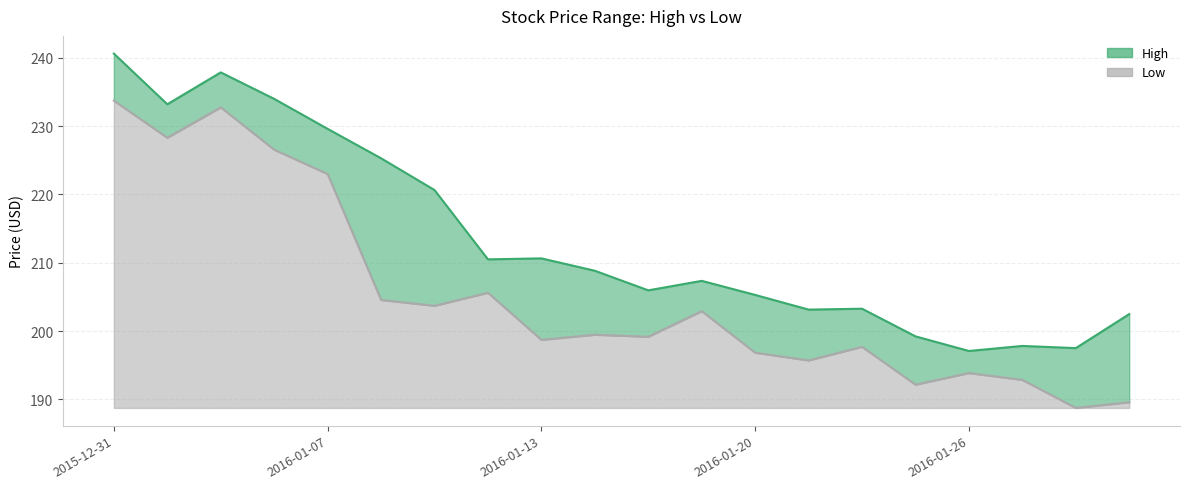

Is it true that Low equals 110.8 at 2016-01-29?

False